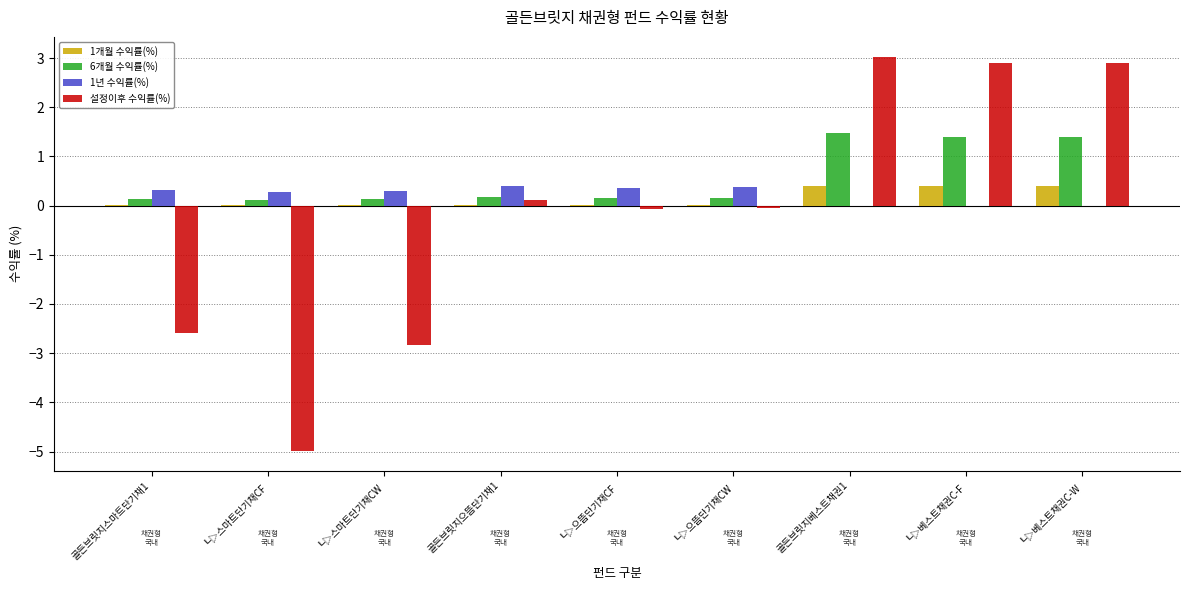

Which category has the highest value across all series?

골든브릿지베스트채권1